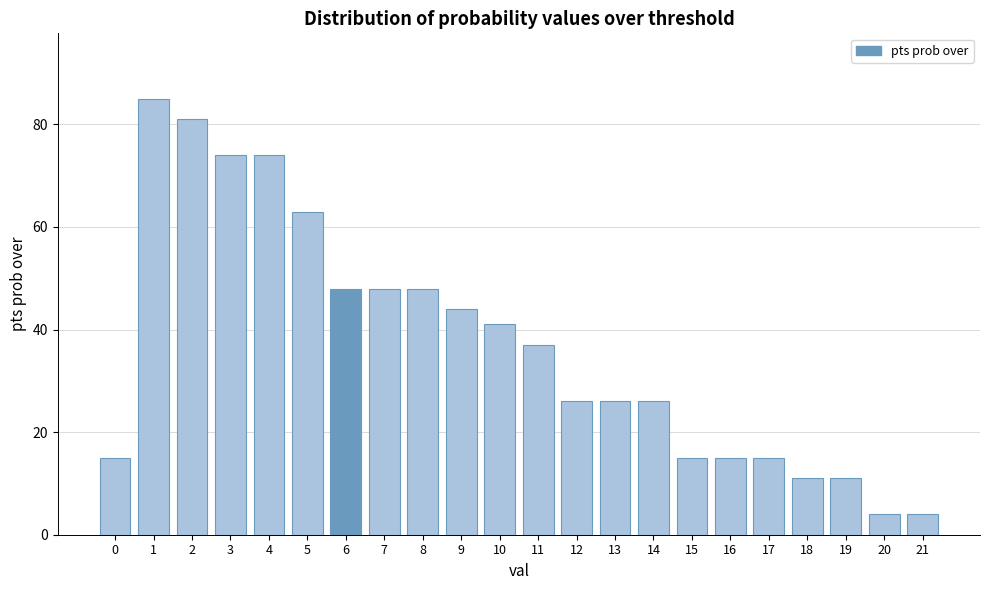

Reading left to right, what are all the values shown in this chart?

0=15	1=85	2=81	3=74	4=74	5=63	6=48	7=48	8=48	9=44	10=41	11=37	12=26	13=26	14=26	15=15	16=15	17=15	18=11	19=11	20=4	21=4